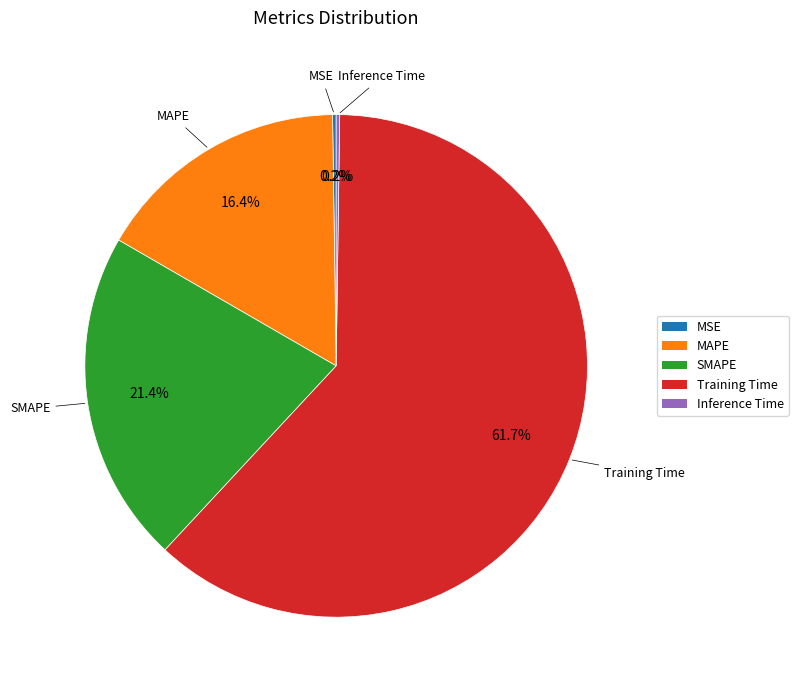

Which slice is the largest?

Training Time